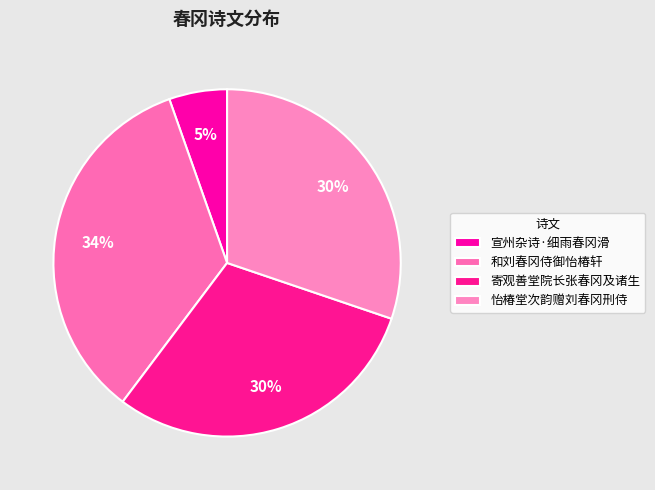

What percentage is the 和刘春冈侍御怡椿轩 slice, to the nearest percent?

34%